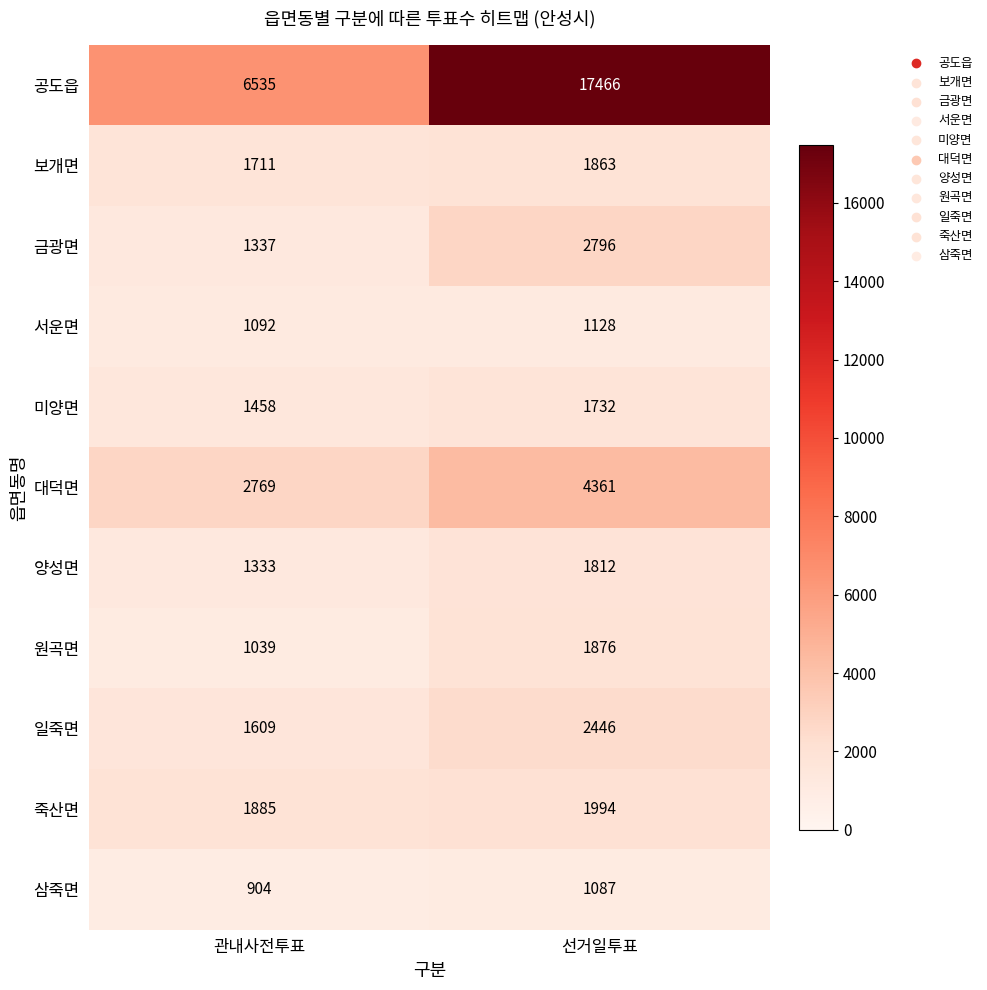

What is the approximate value of 대덕면 at 선거일투표, to the nearest 10?

4360